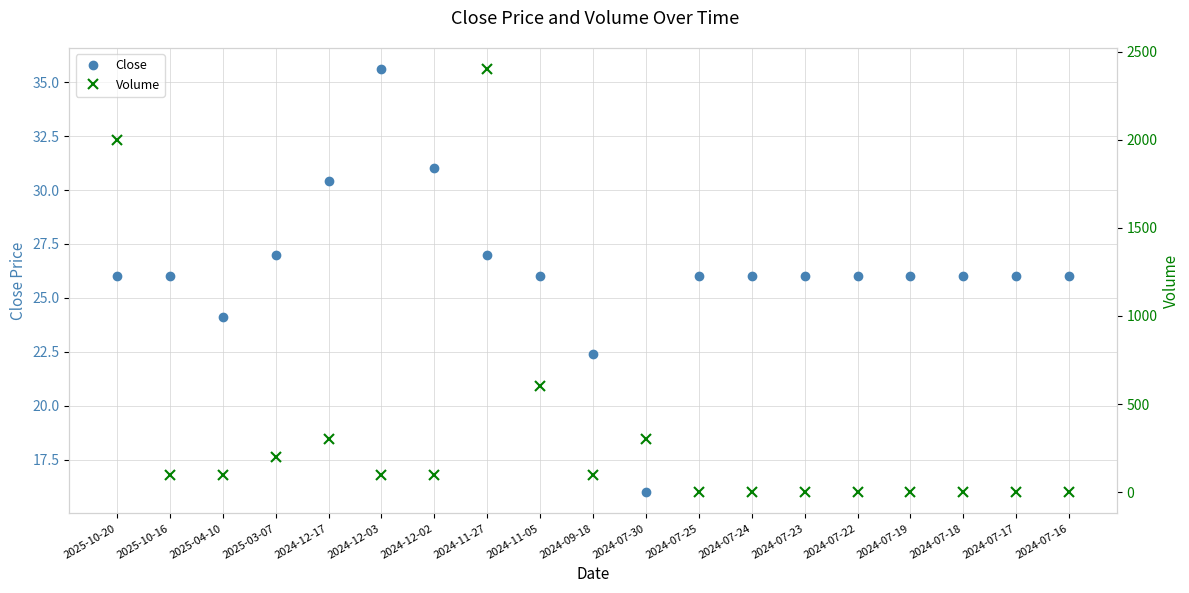

How many times do Volume and Close cross each other?

1